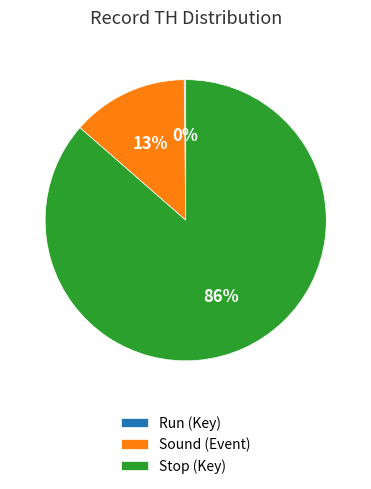

What is the largest slice in the pie chart?

Stop (Key)